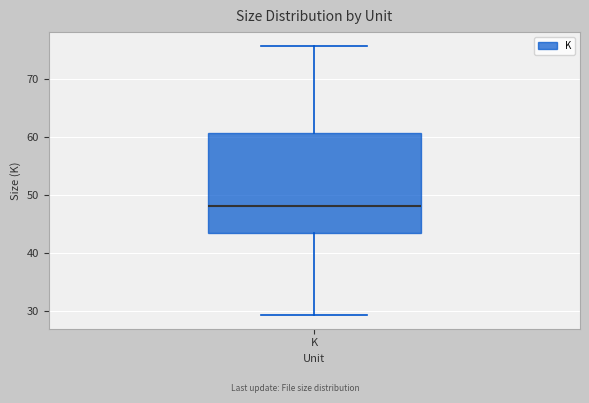

Read this box plot against the y-axis: the position of the median line, the range covered by the box, and the ends of both whiskers. The values are not printed on the chart, so give them approximately, as read against the axis.

median 48, box 43 to 61, whiskers 29 to 76